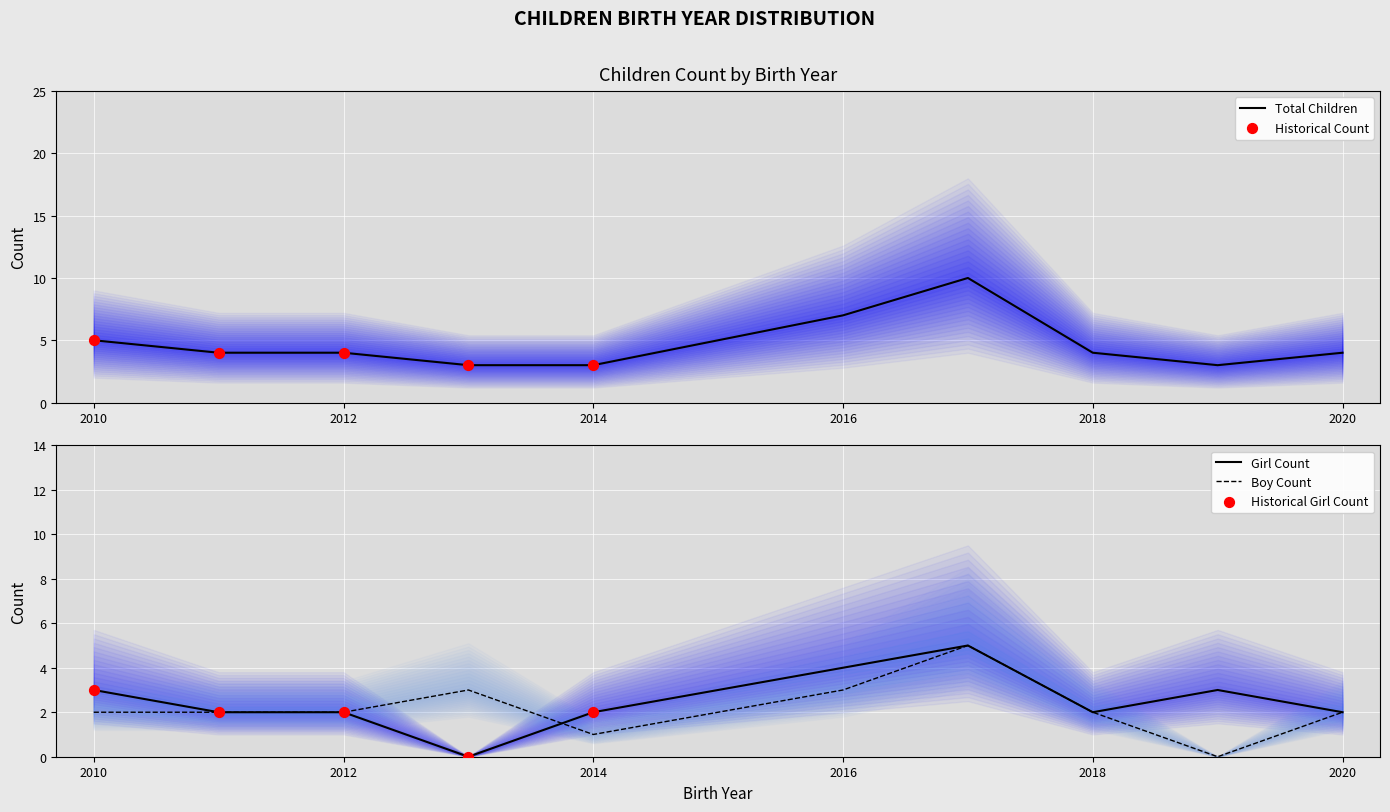

The value of Boy Count at 2012 is 2. True or false?

True